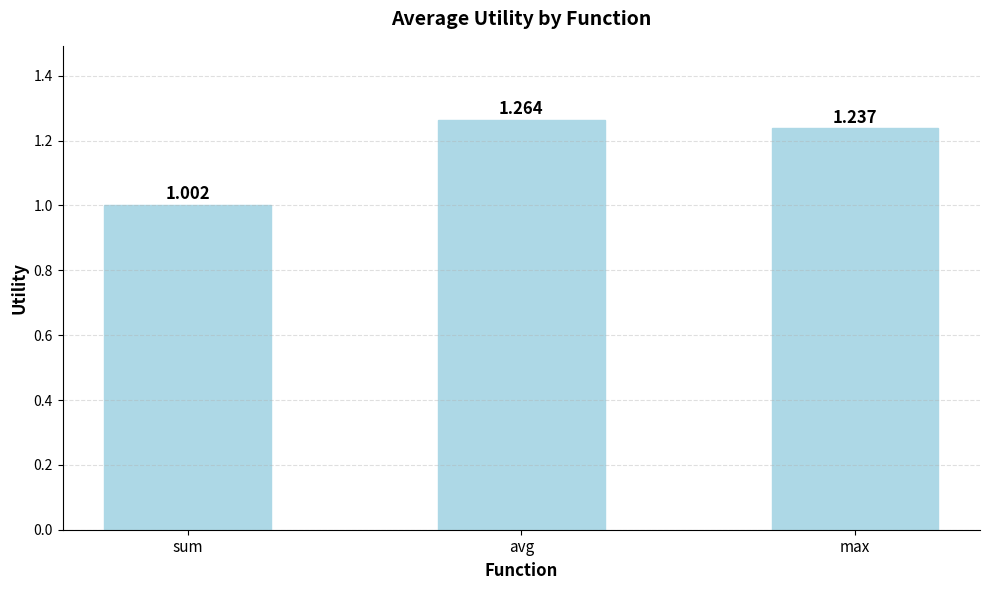

Approximately how many times larger is the value at sum compared to avg?

0.8